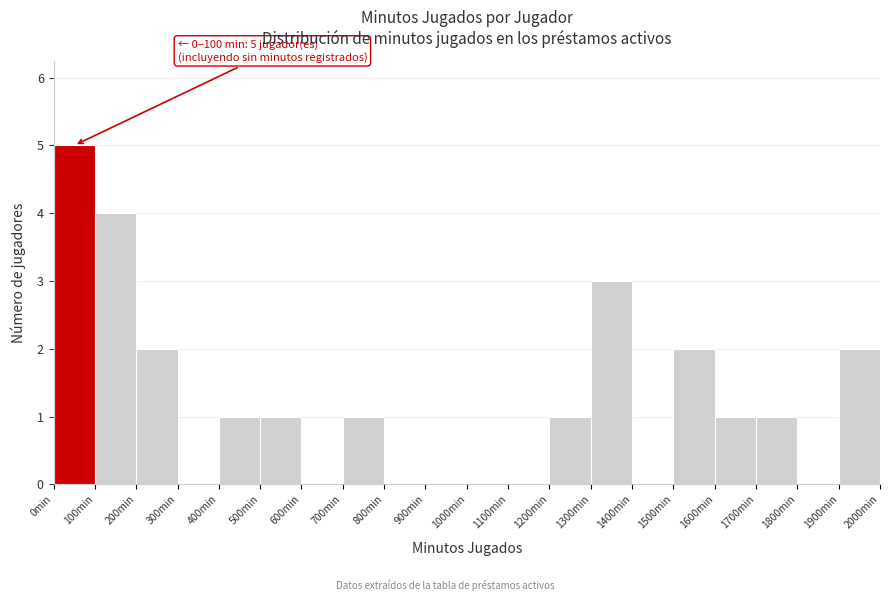

Which range on the x-axis has the tallest bar?

0 to 100